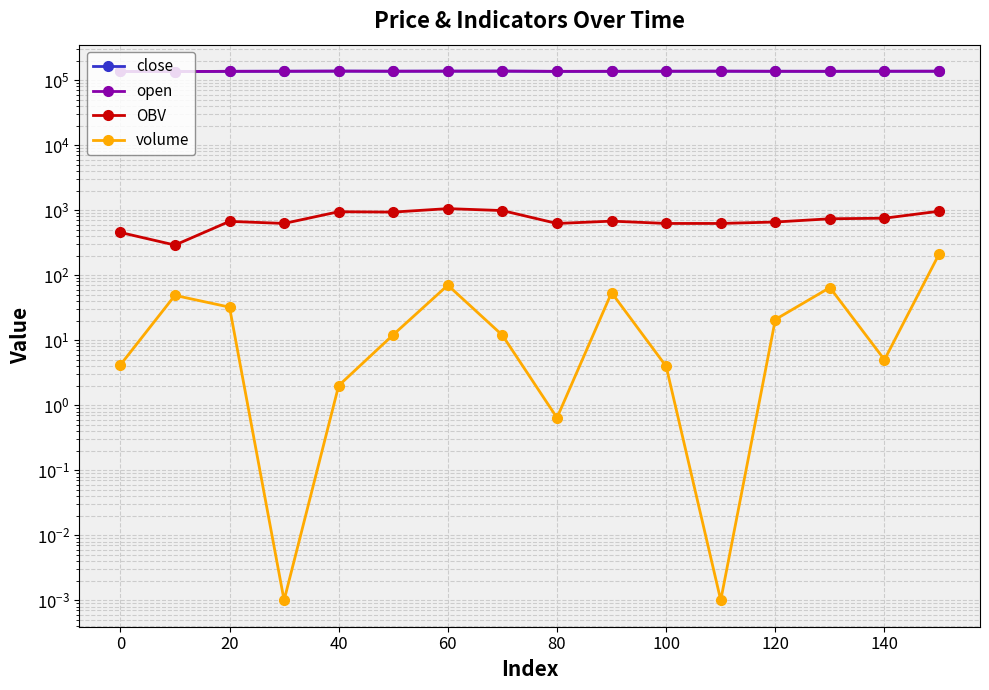

What is the difference between the maximum and minimum values in the open series?

2200.0